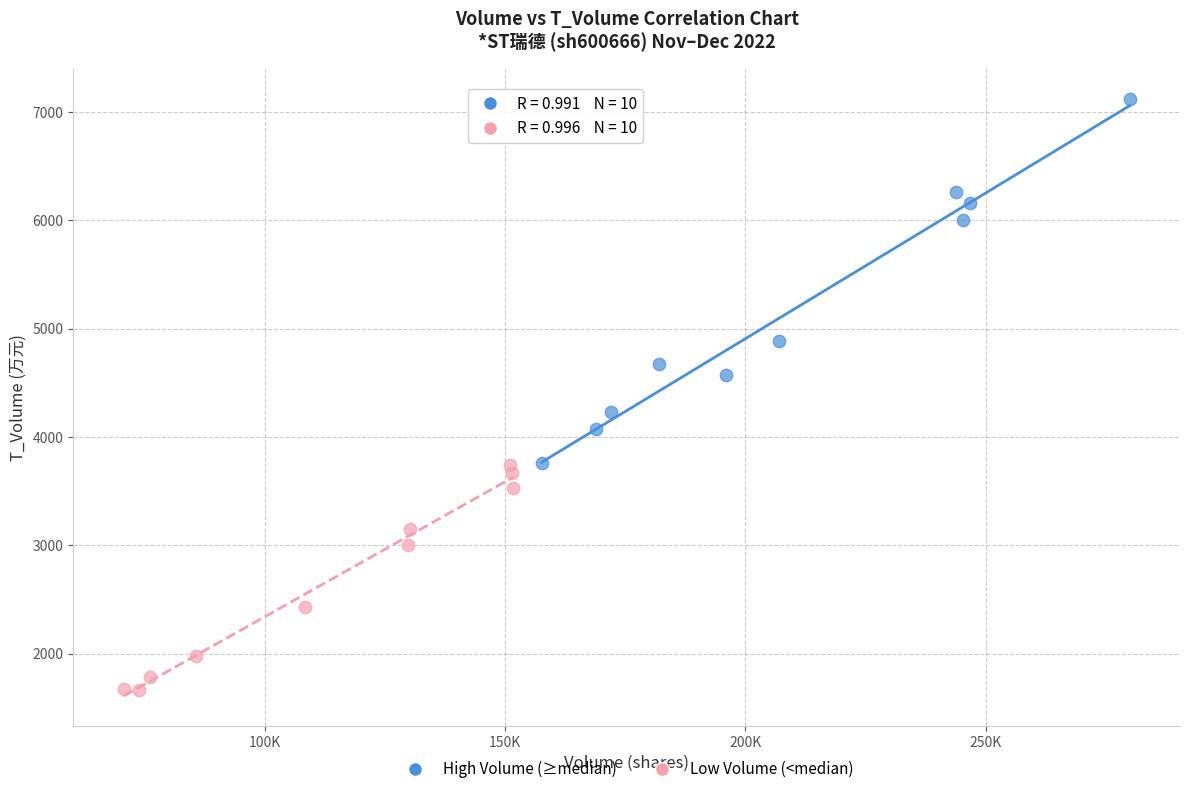

What are all the series names shown in the legend?

High Volume (≥median), Low Volume (<median)